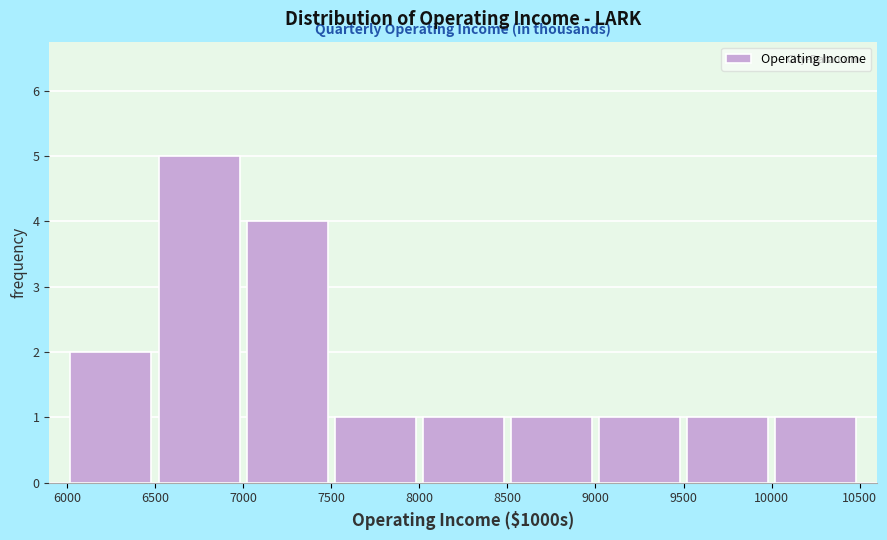

What is the height of the bar covering 10000 to 10500 on the x-axis? The values are not printed on the chart, so give them approximately, as read against the axis.

1